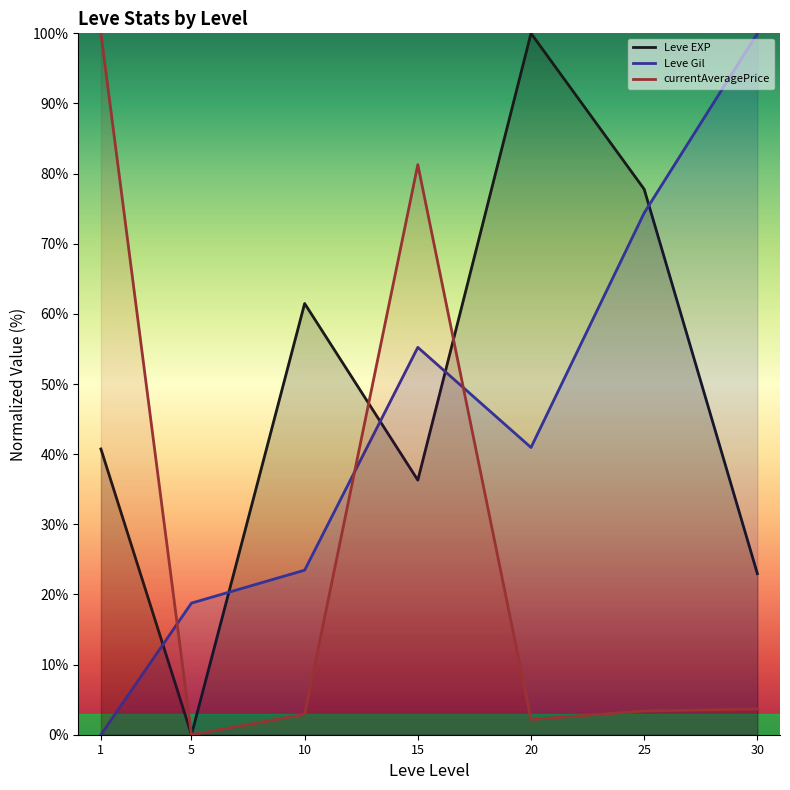

What is the value of the Leve EXP point at the 6th from the left?

77.8